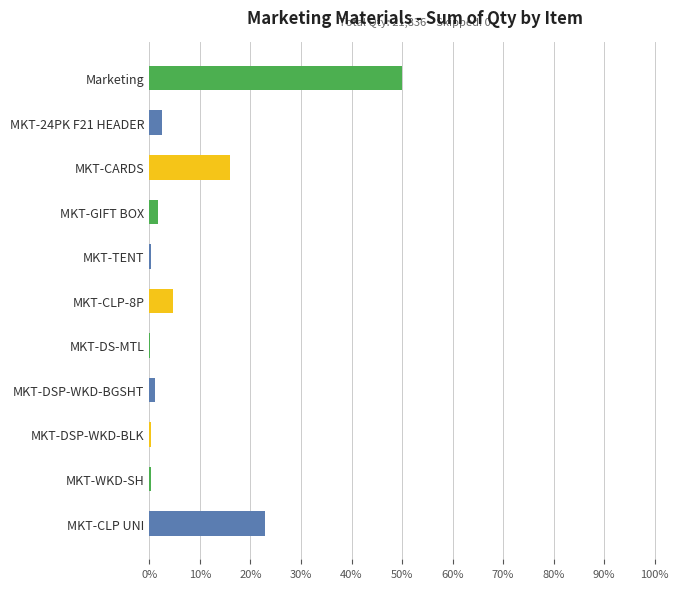

Between MKT-CARDS and MKT-DSP-WKD-BGSHT, which is larger?

MKT-CARDS